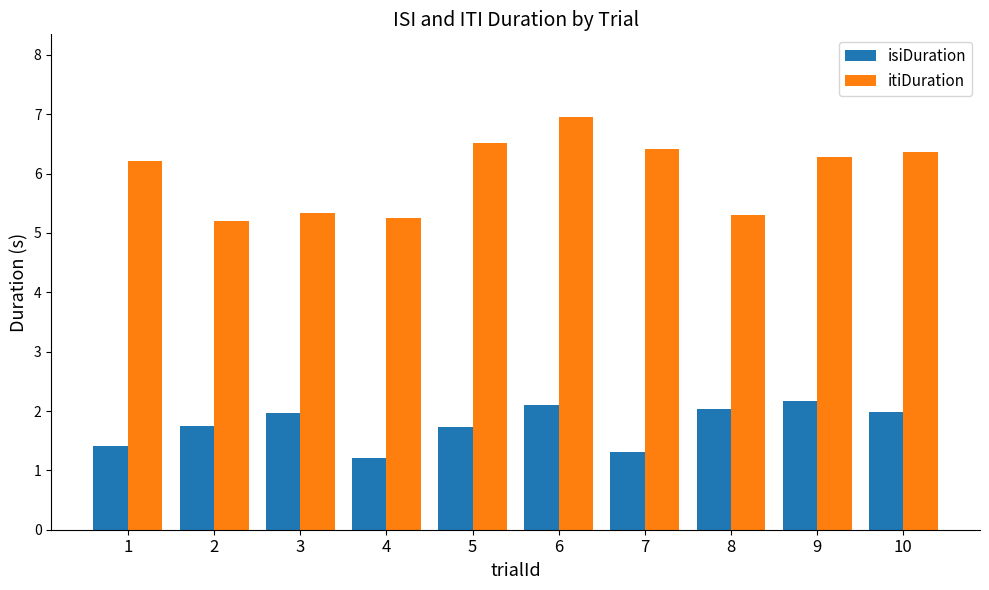

At which category is the sum across all series the highest?

6